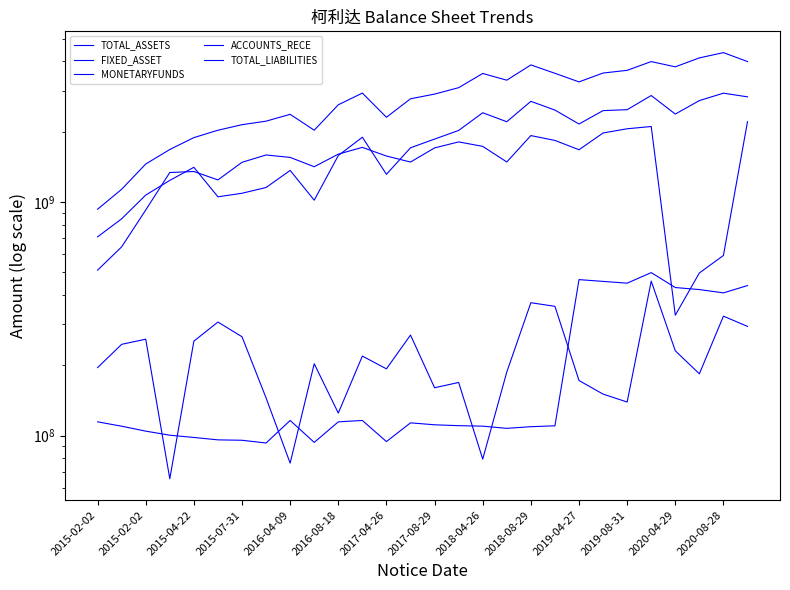

Which series has the largest total across all categories?

TOTAL_ASSETS